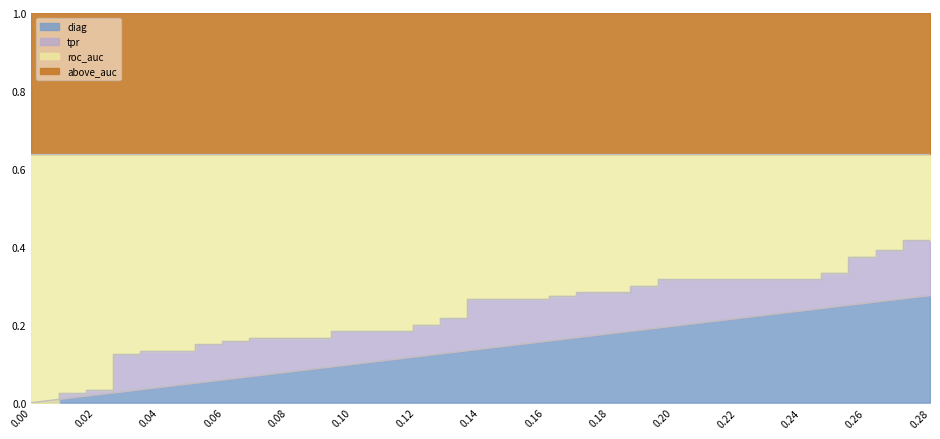

Reading right to left, what are all the values shown in this chart?

fpr: 0.3	0.3	0.3	0.3	0.3	0.2	0.2	0.2	0.2	0.2	0.2	0.2	0.2	0.2	0.2	0.2	0.2	0.1	0.1	0.1	0.1	0.1	0.1	0.1	0.1	0.1	0.1	0.1	0.1	0.1	0.1	0.0	0.0	0.0	0.0	0.0	0.0	0.0	0.0	0.0
tpr: 0.4	0.4	0.4	0.4	0.4	0.4	0.3	0.3	0.3	0.3	0.3	0.3	0.3	0.3	0.3	0.3	0.3	0.3	0.2	0.2	0.2	0.2	0.2	0.2	0.2	0.2	0.2	0.2	0.1	0.1	0.1	0.1	0.1	0.1	0.0	0.0	0.0	0.0	0.0	0.0